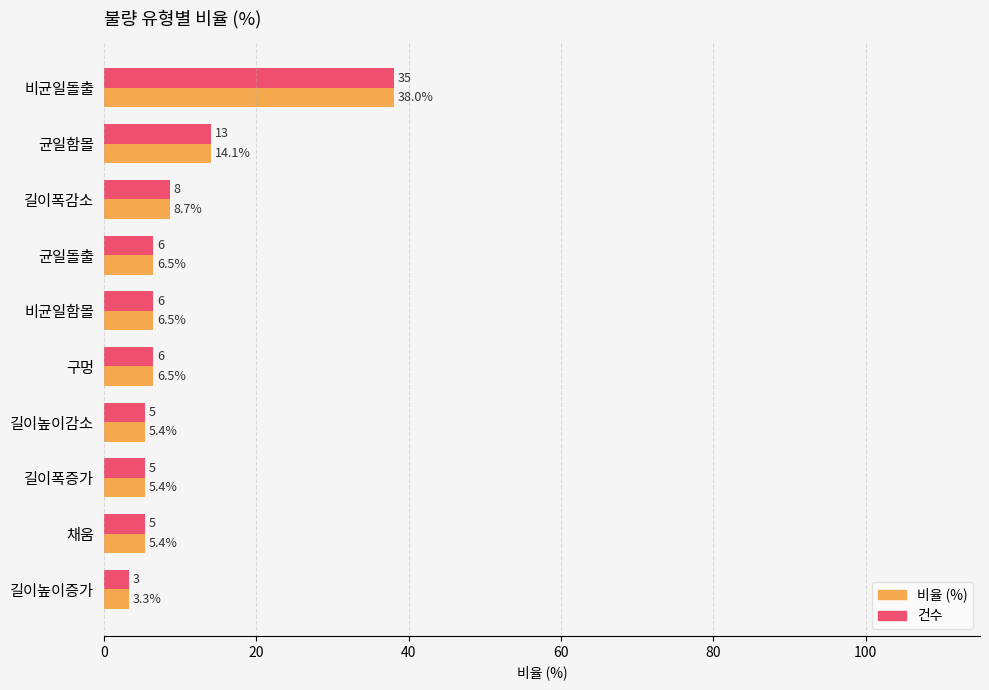

At which label is 건수 closest to 20?

균일함몰